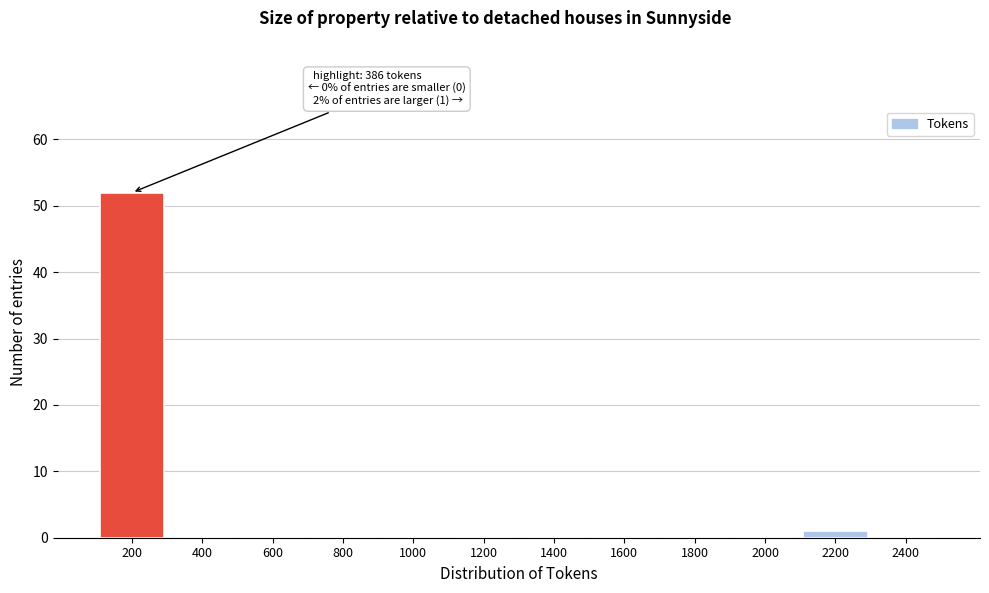

Reading left to right, extract all data points from this chart.

200=52	400=0	600=0	800=0	1000=0	1200=0	1400=0	1600=0	1800=0	2000=0	2200=1	2400=0